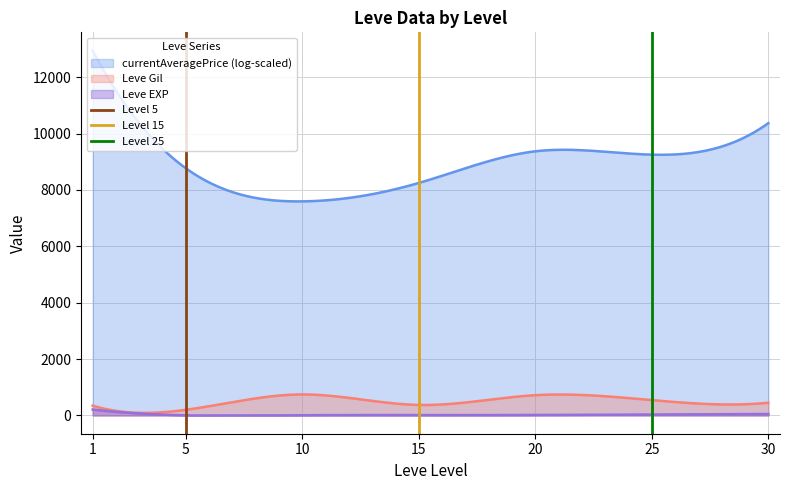

How many values in the Level 5 series are below 1?

1